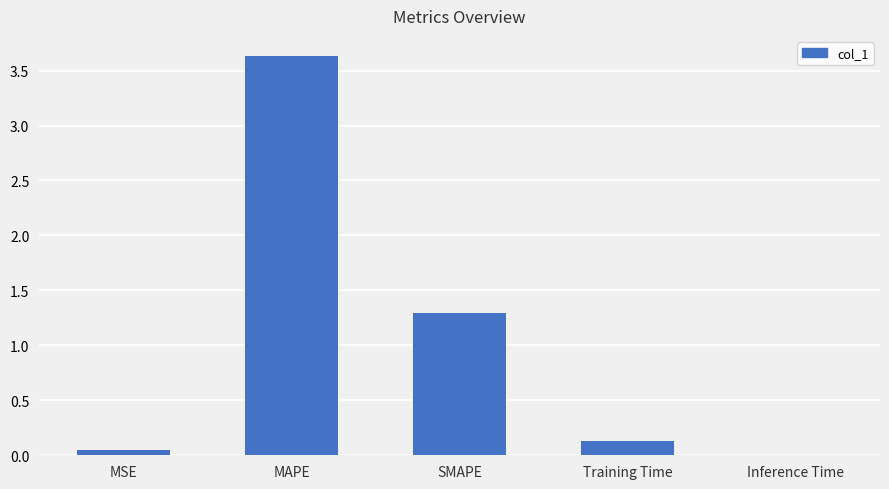

Is it true that the value at MAPE is 1.1?

False